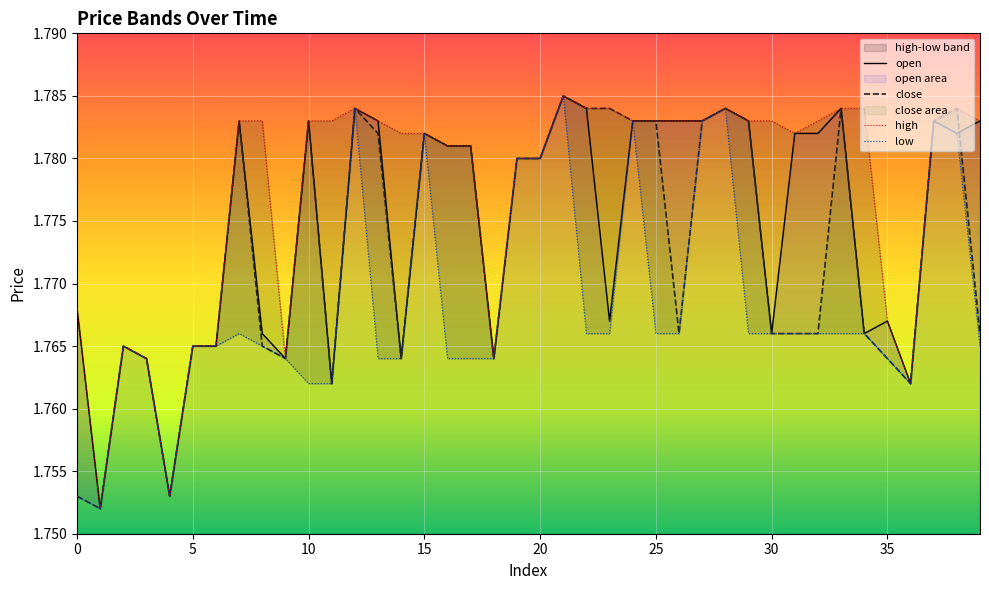

Which series has the widest spread of values?

open